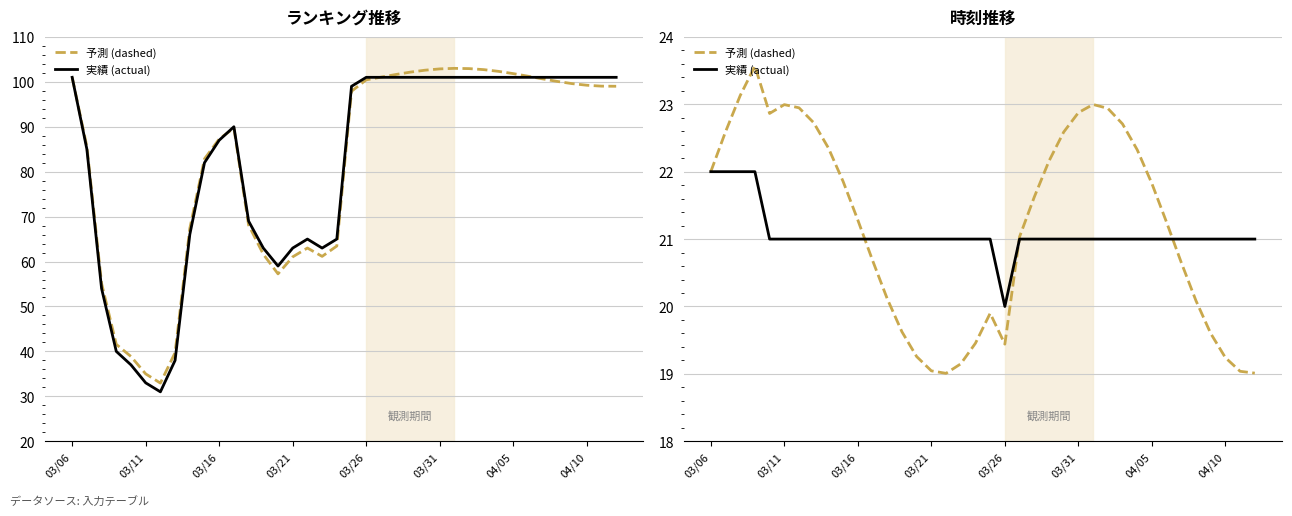

What are all the series names shown in the legend?

予測 (dashed), 実績 (actual)